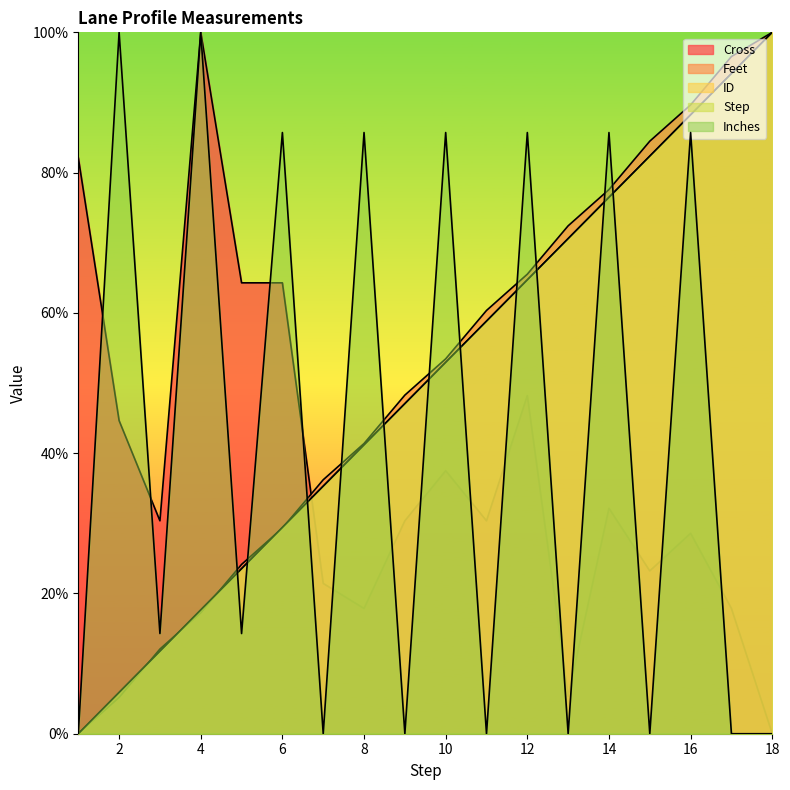

Is it true that ID equals 11.8 at 3?

True